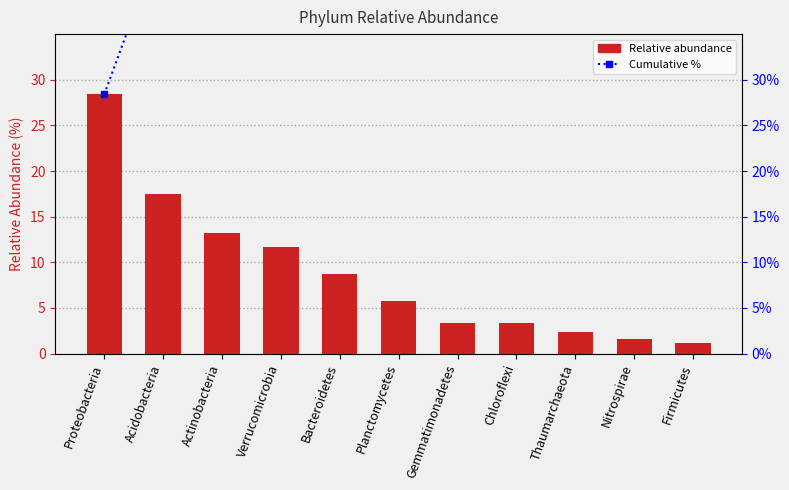

Which has a higher value, Gemmatimonadetes or Firmicutes?

Gemmatimonadetes